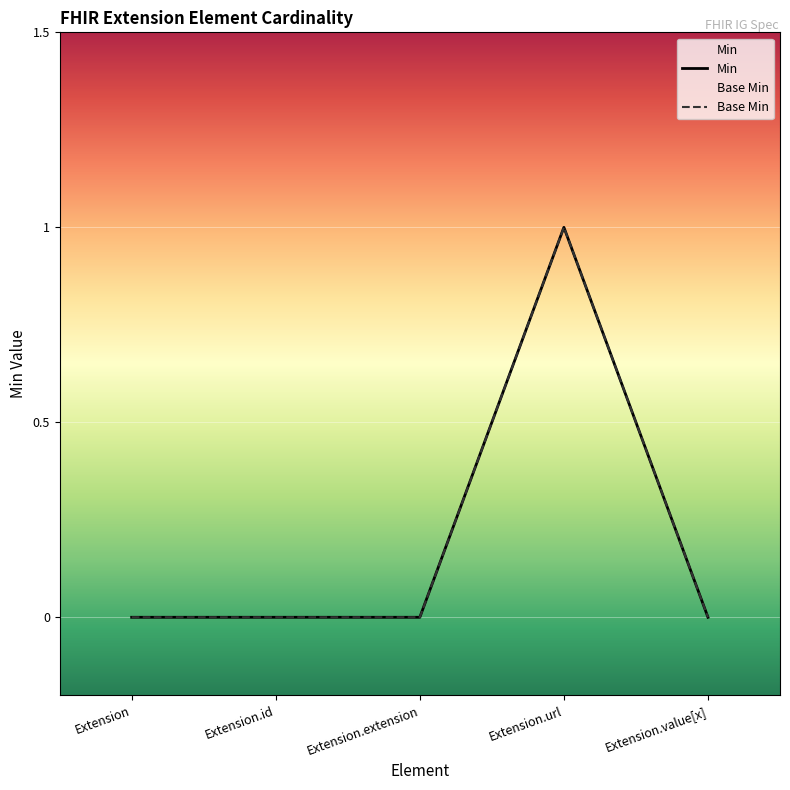

Is this an area chart (filled region under the line)?

No